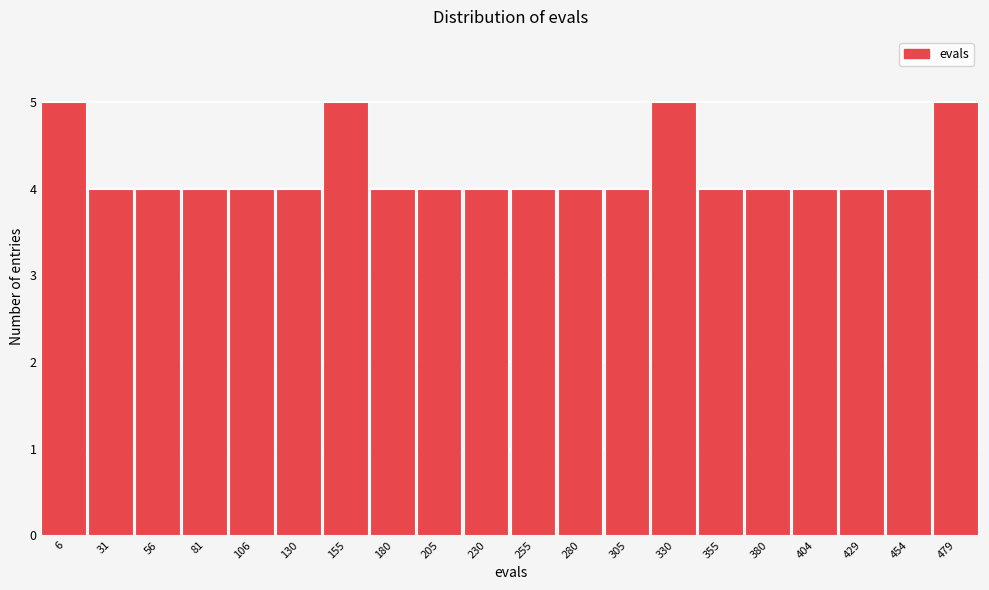

Reading left to right, transcribe all the data shown in this chart.

5	4	4	4	4	4	5	4	4	4	4	4	4	5	4	4	4	4	4	5